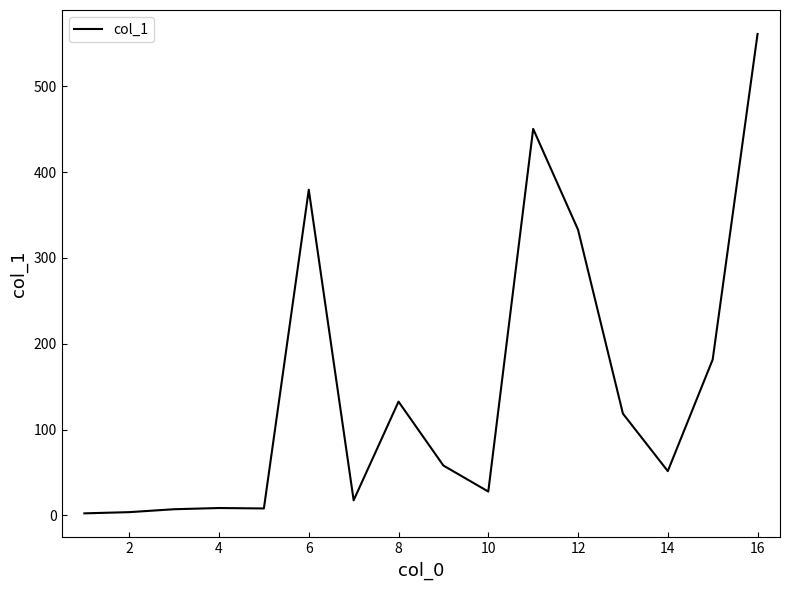

What is the difference between the maximum and minimum values?

558.6